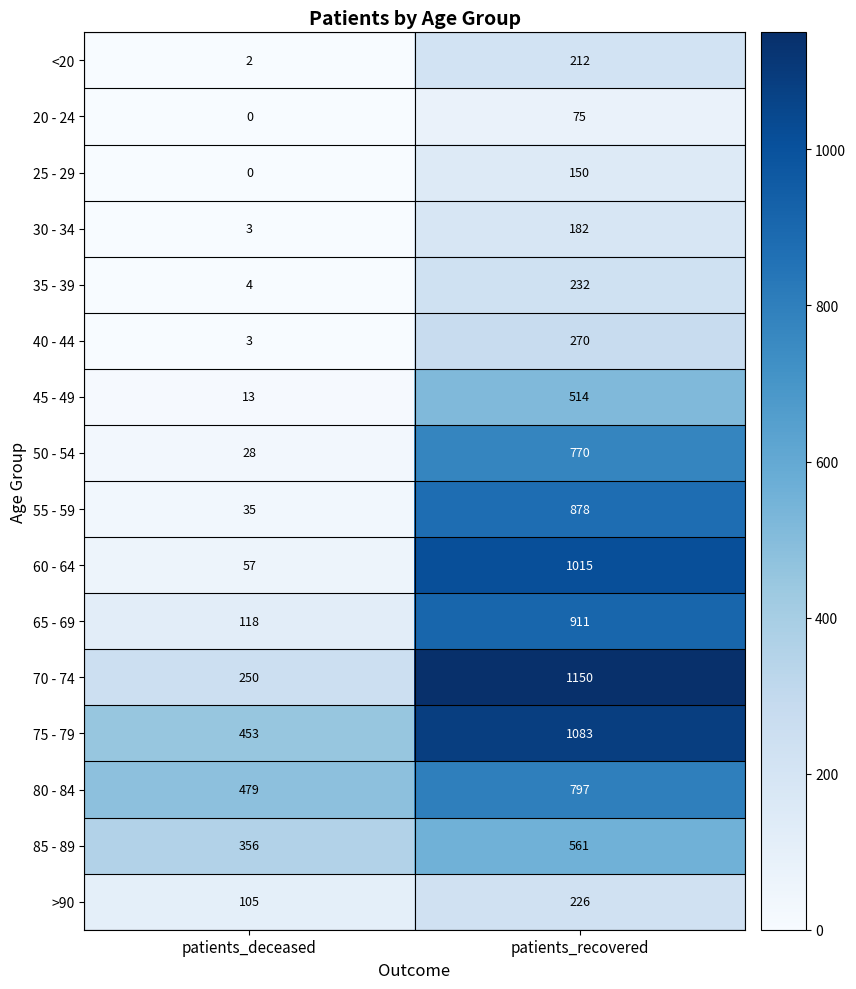

How many categories are shown in the chart?

2